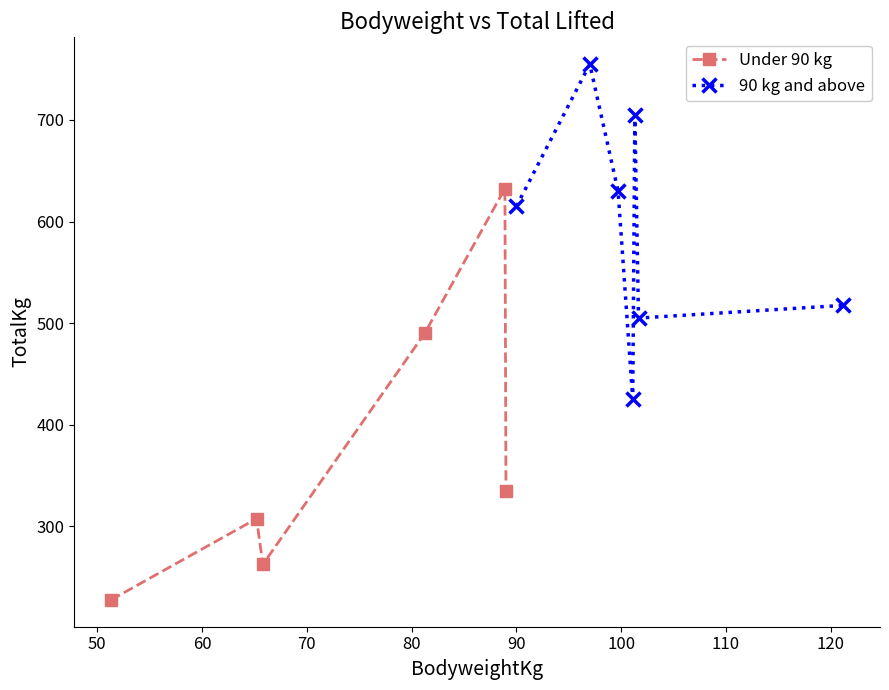

What is the highest value of the Under 90 kg series?

632.5